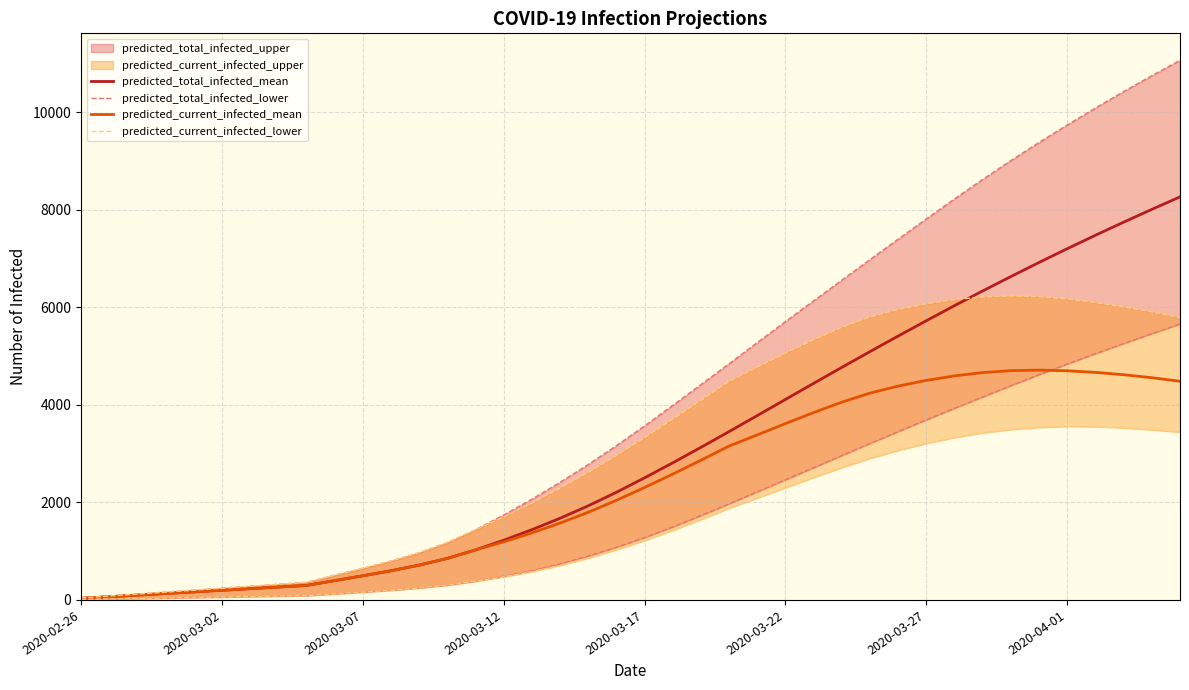

Which has a higher value, 24 or 26?

26